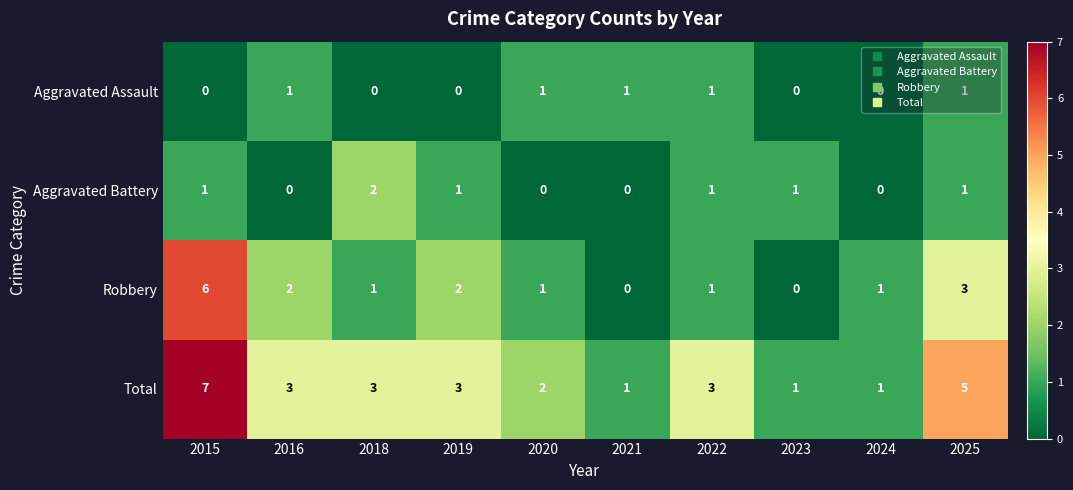

How many values in Aggravated Assault are above zero?

5